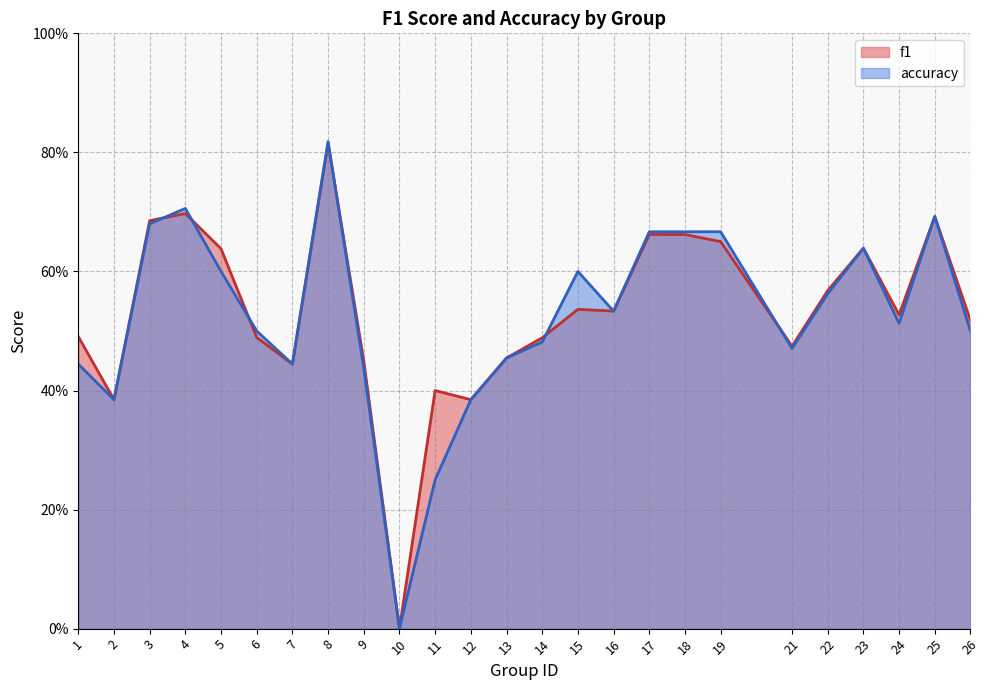

What is the maximum value shown in the chart?

0.8